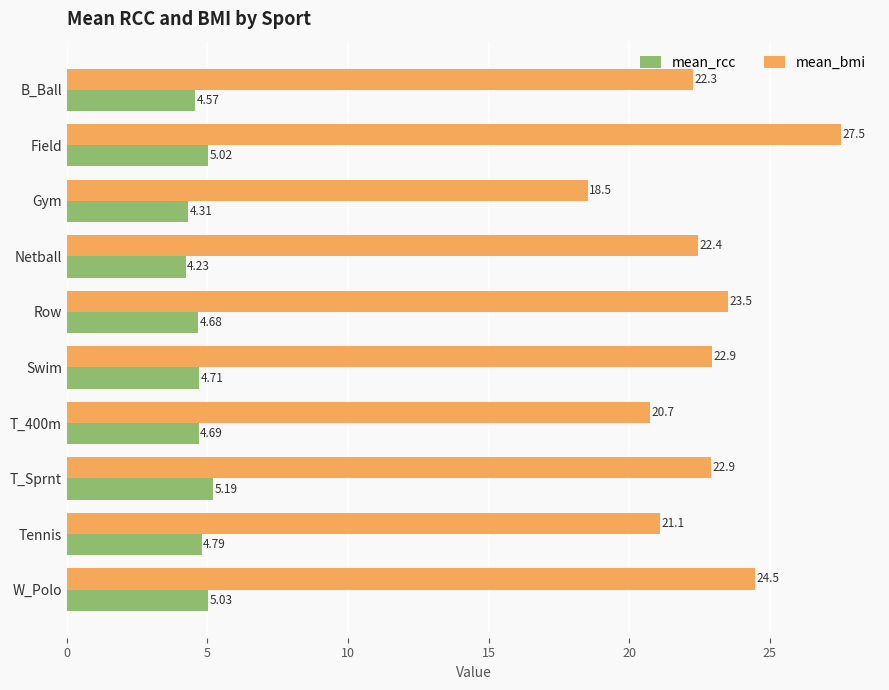

Which category has the lowest value in the mean_bmi series?

Gym